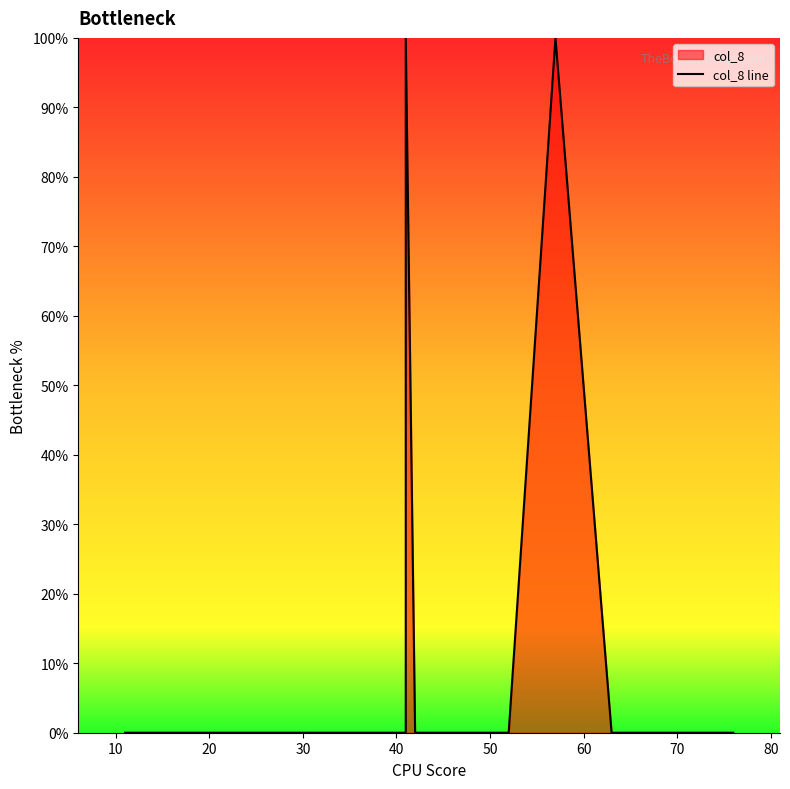

How many categories are shown in the chart?

19